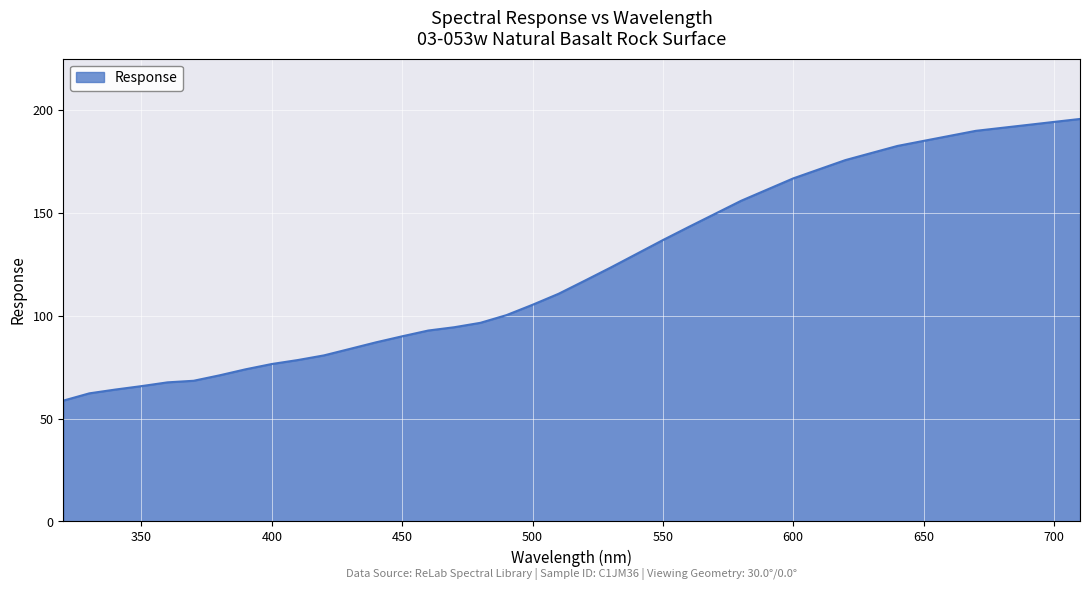

What is the maximum value shown in the chart?

195.7